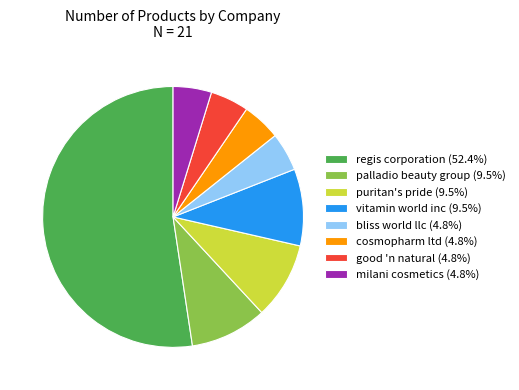

Count the number of slices in the pie.

8